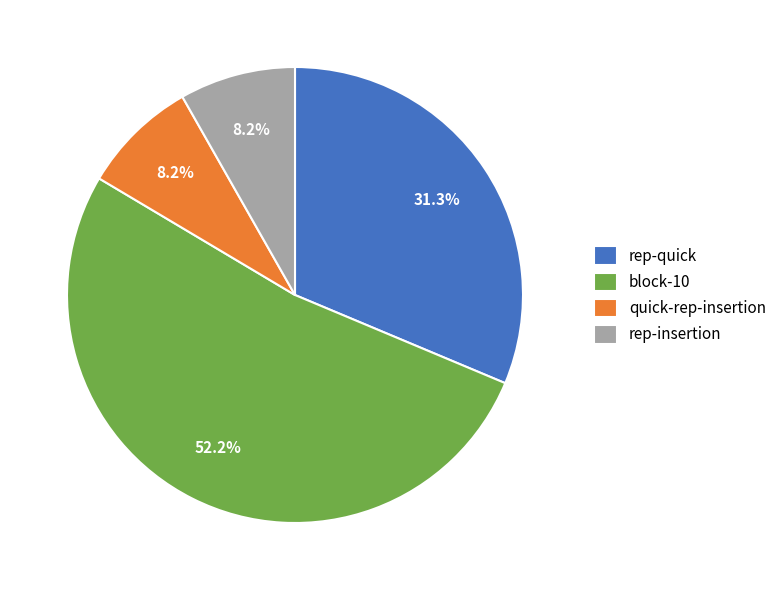

What percentage is the quick-rep-insertion slice, to the nearest percent?

8%